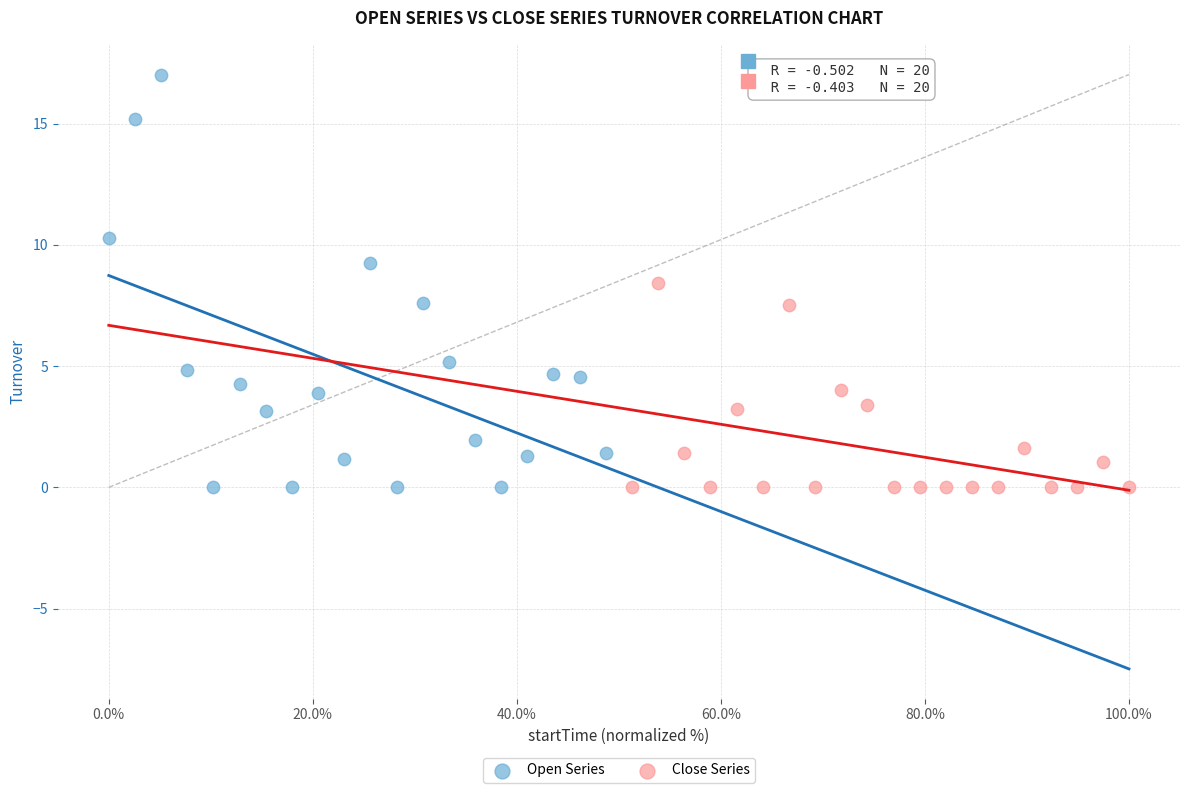

What are all the series names shown in the legend?

Open Series, Close Series